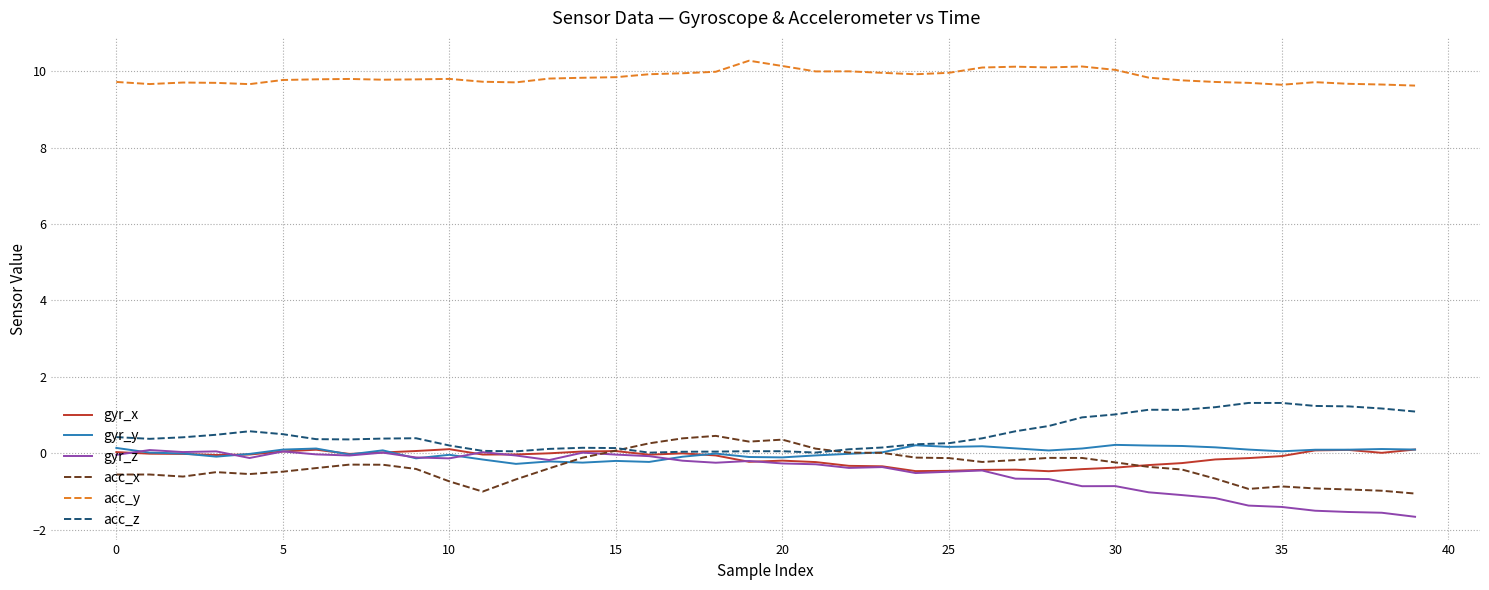

True or false: acc_x and acc_y intersect in this chart.

False